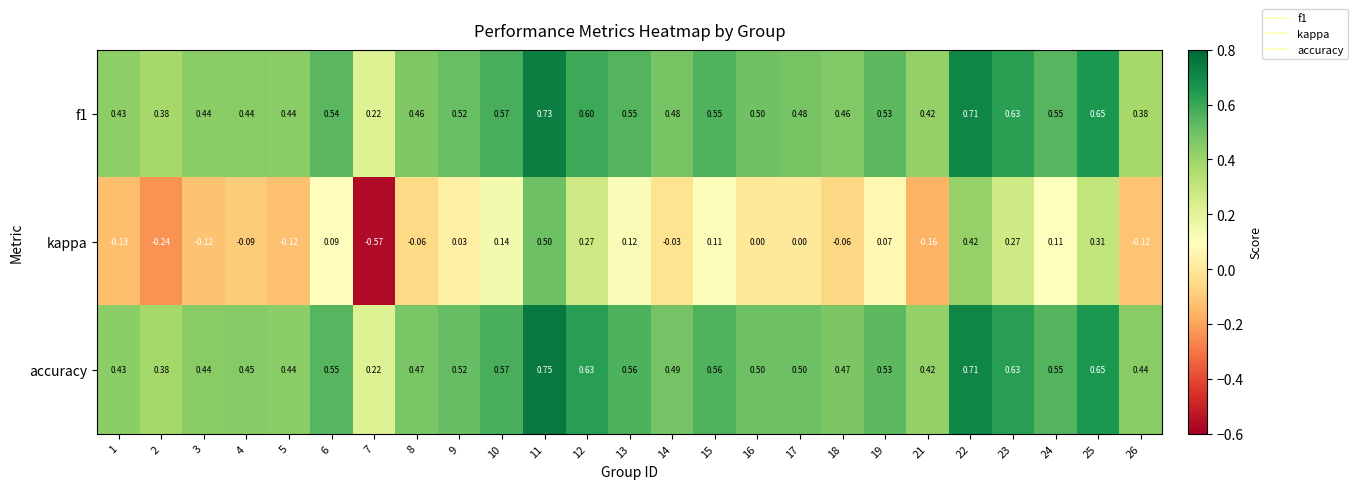

Which series has the widest spread of values?

kappa